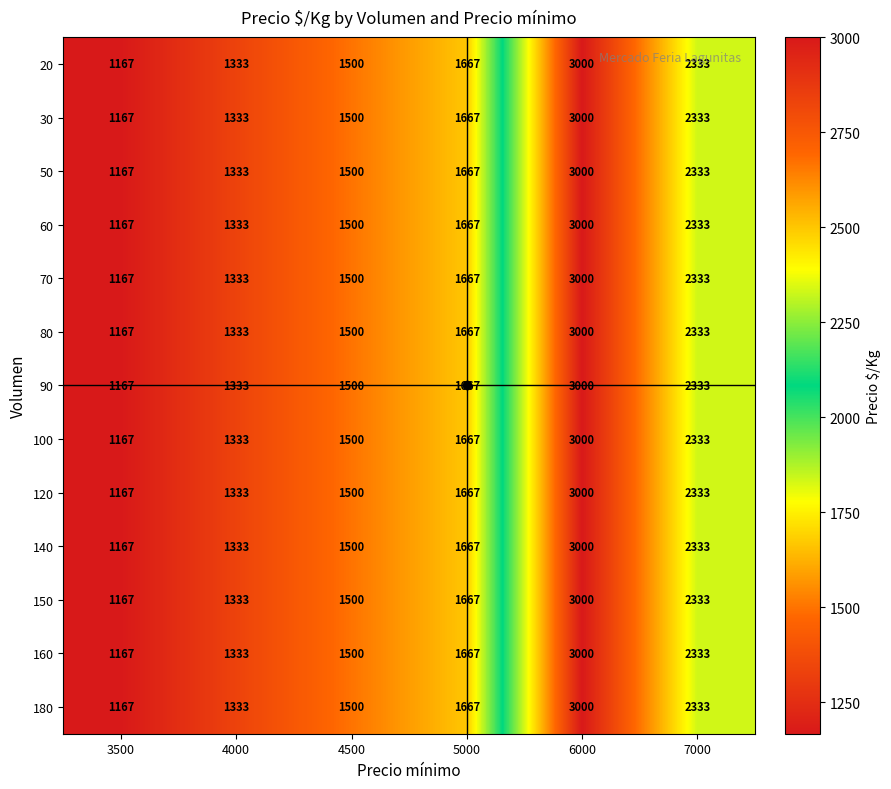

What is the sum of the 20 values at 4500 and 3500?

2667